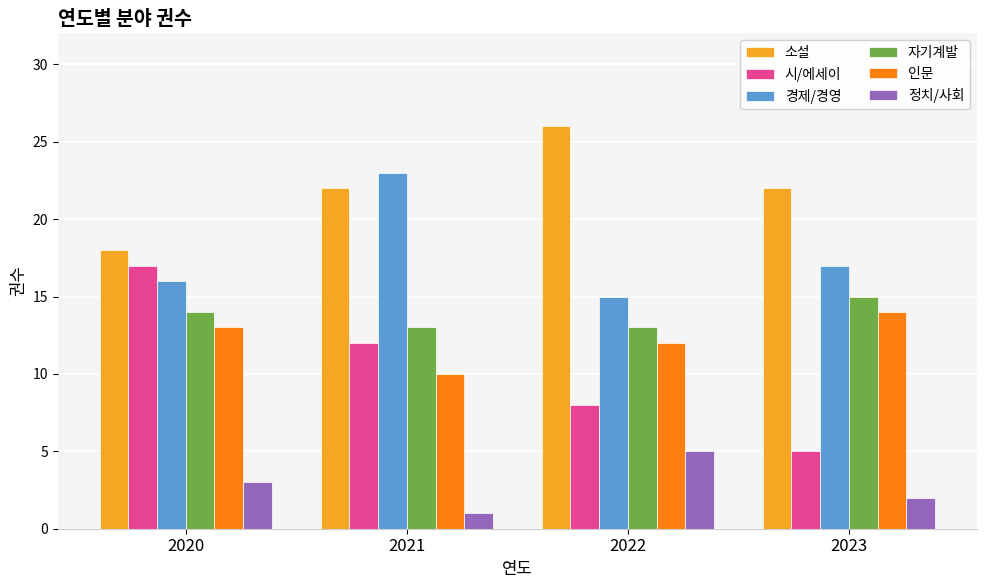

What are all the series names shown in the legend?

소설, 시/에세이, 경제/경영, 자기계발, 인문, 정치/사회